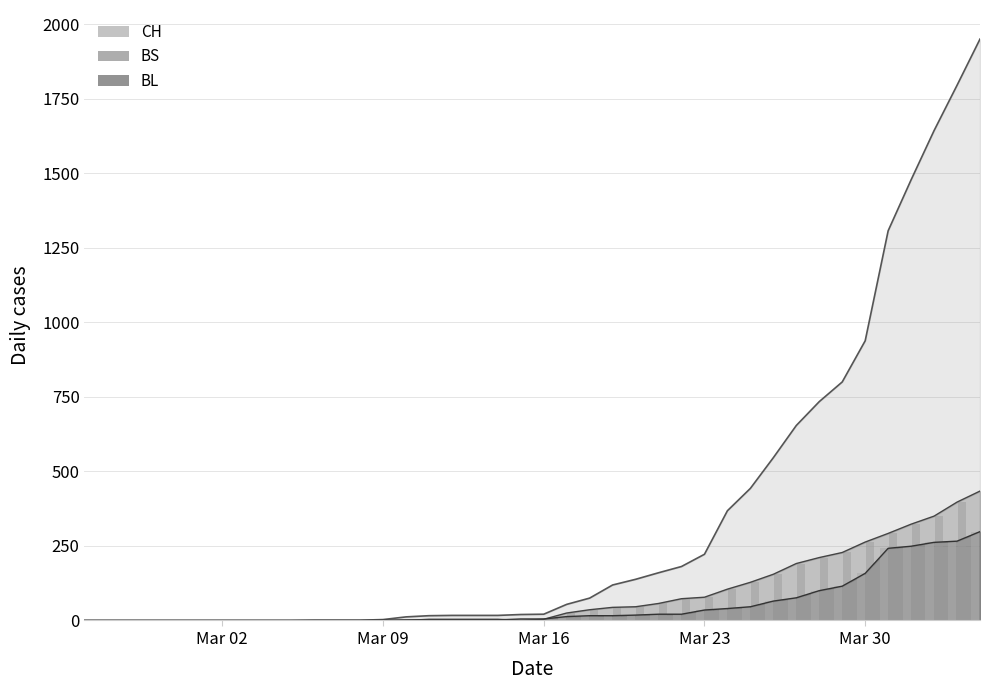

Which label corresponds to the largest value in the chart?

2020-04-04